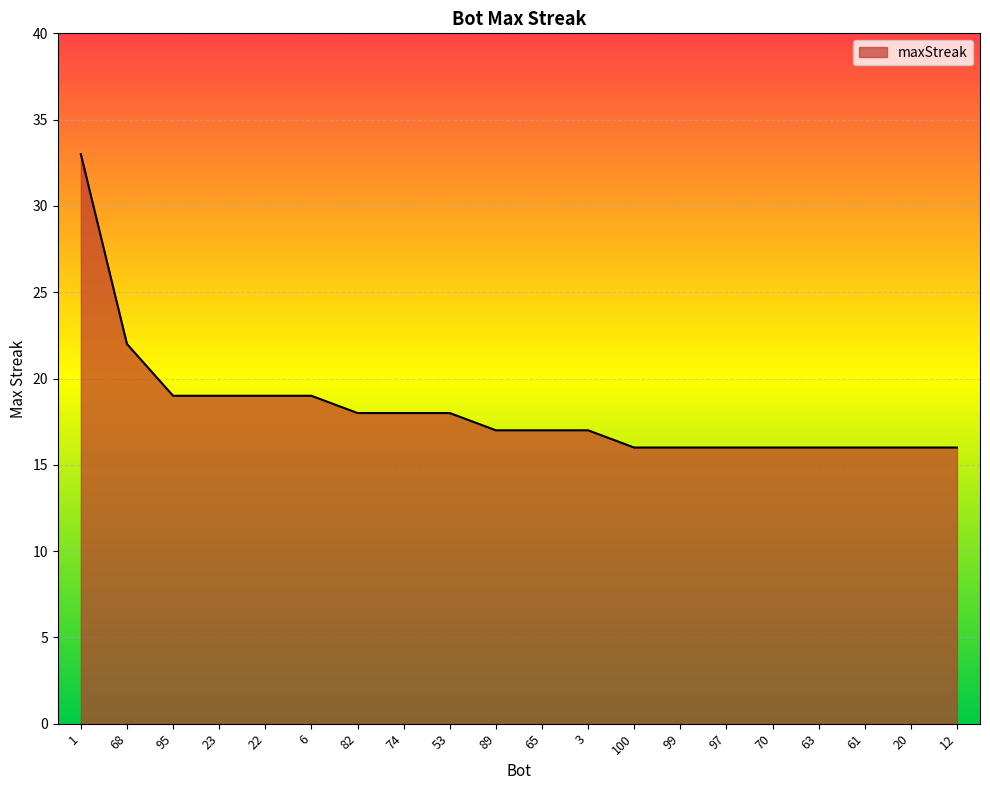

True or false: the data shows 24 at 65.

False